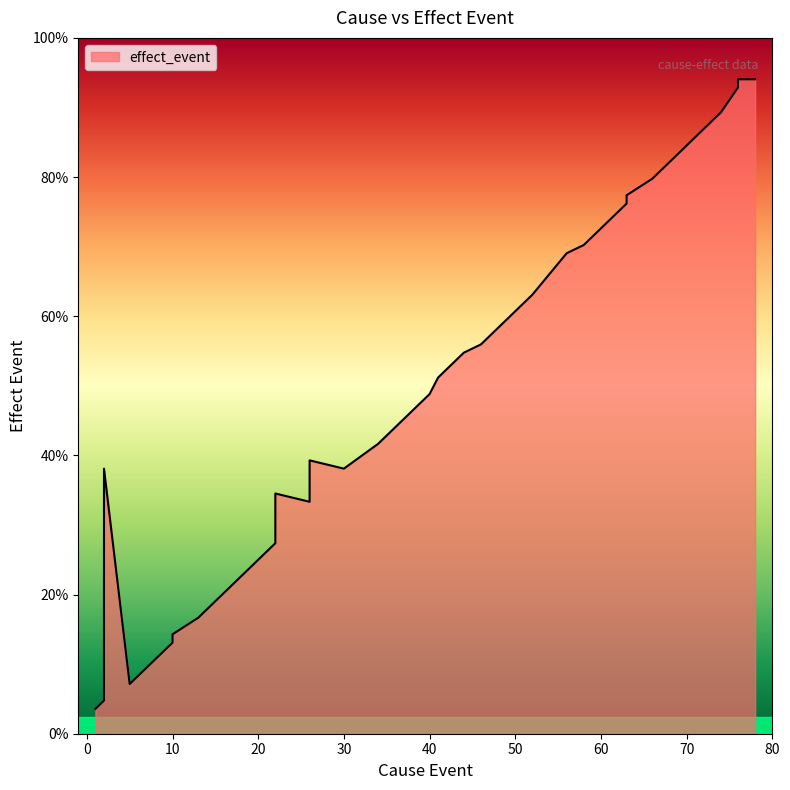

Between 59 and 10, which is larger?

59